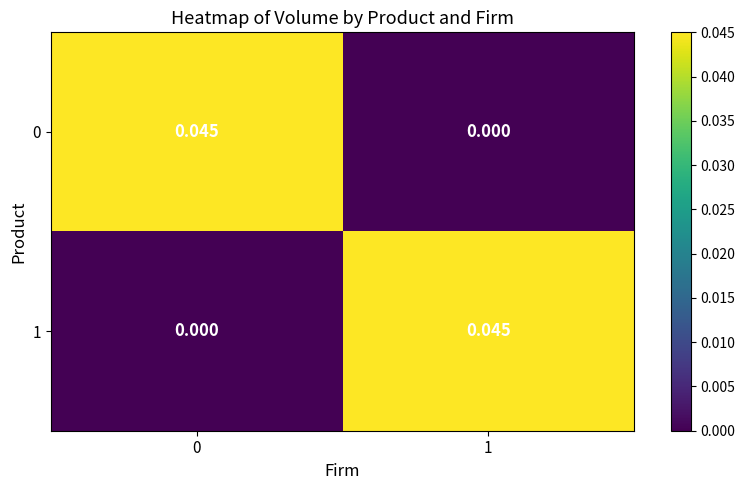

At how many categories does at least one series exceed 0?

2